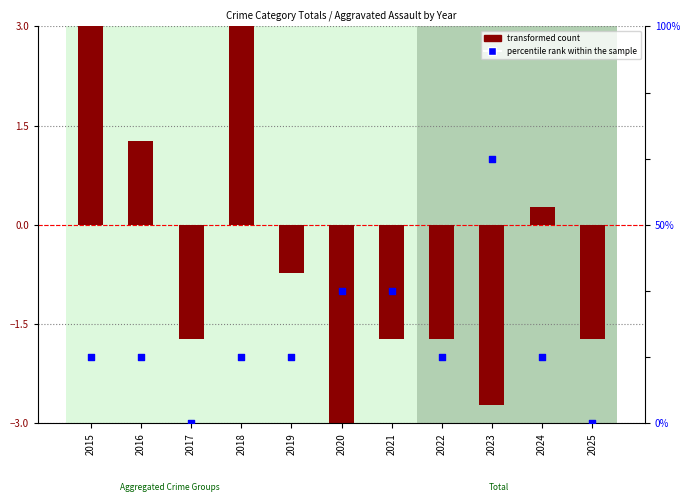

Is the value of percentile rank within the sample at 2019 greater than the value of transformed count at 2023?

Yes